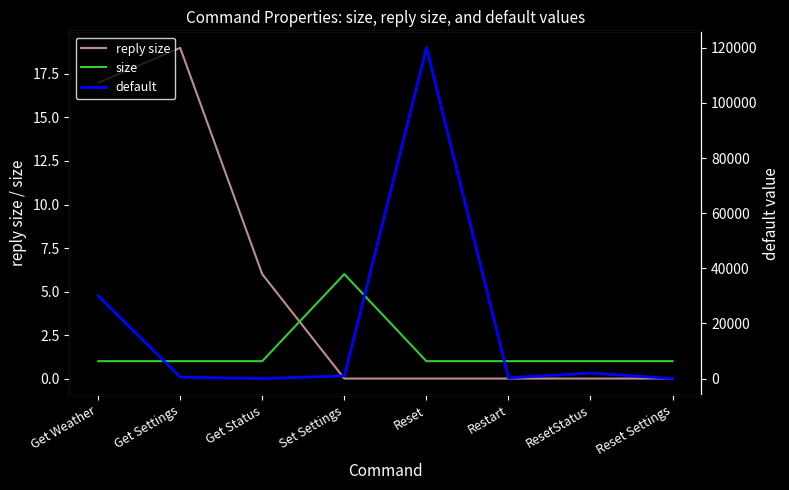

How many intersections are there between reply size and size?

1